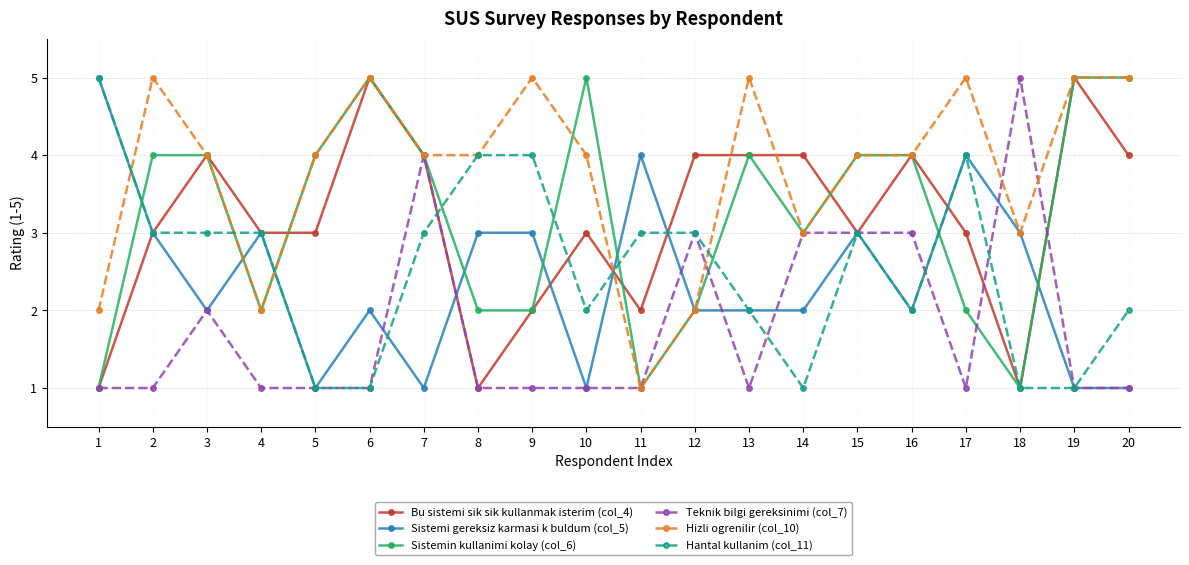

At which category does Teknik bilgi gereksinimi (col_7) reach its first local peak?

3